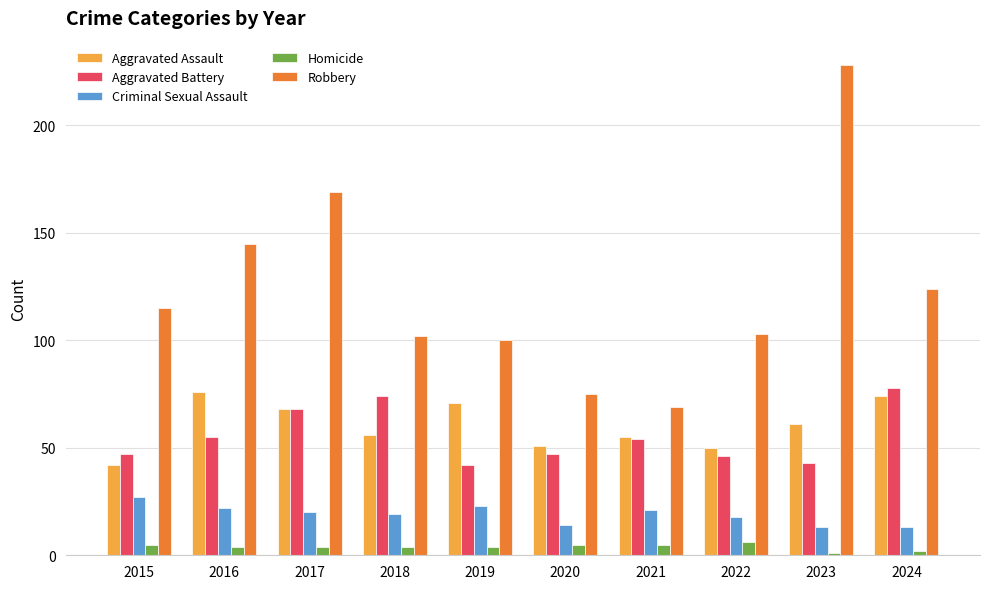

How many bars are there in total?

50